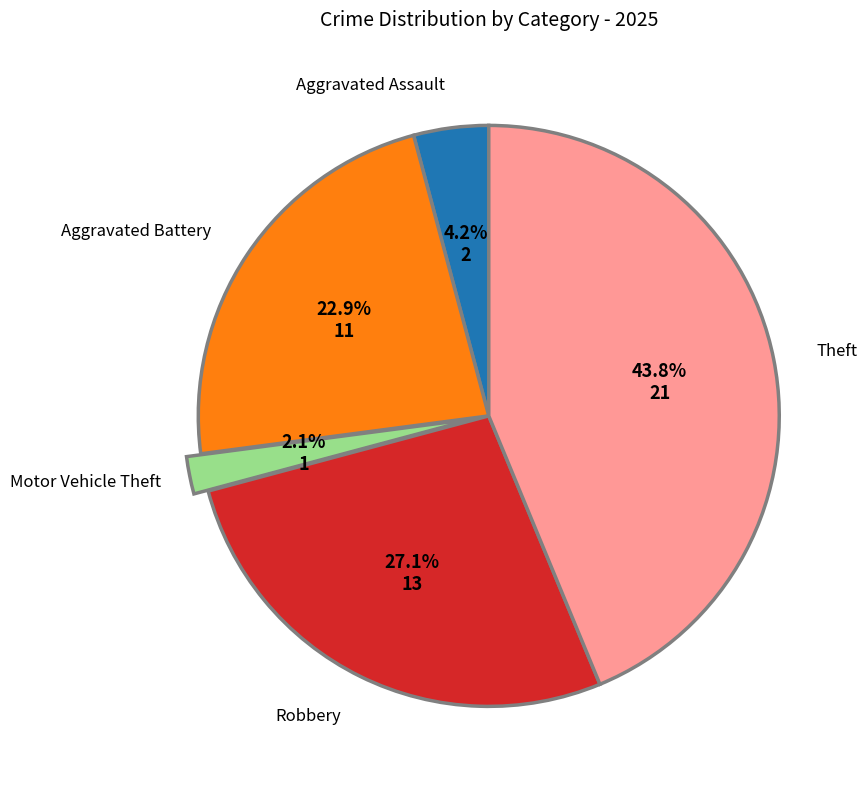

Is there a majority slice in this chart?

No